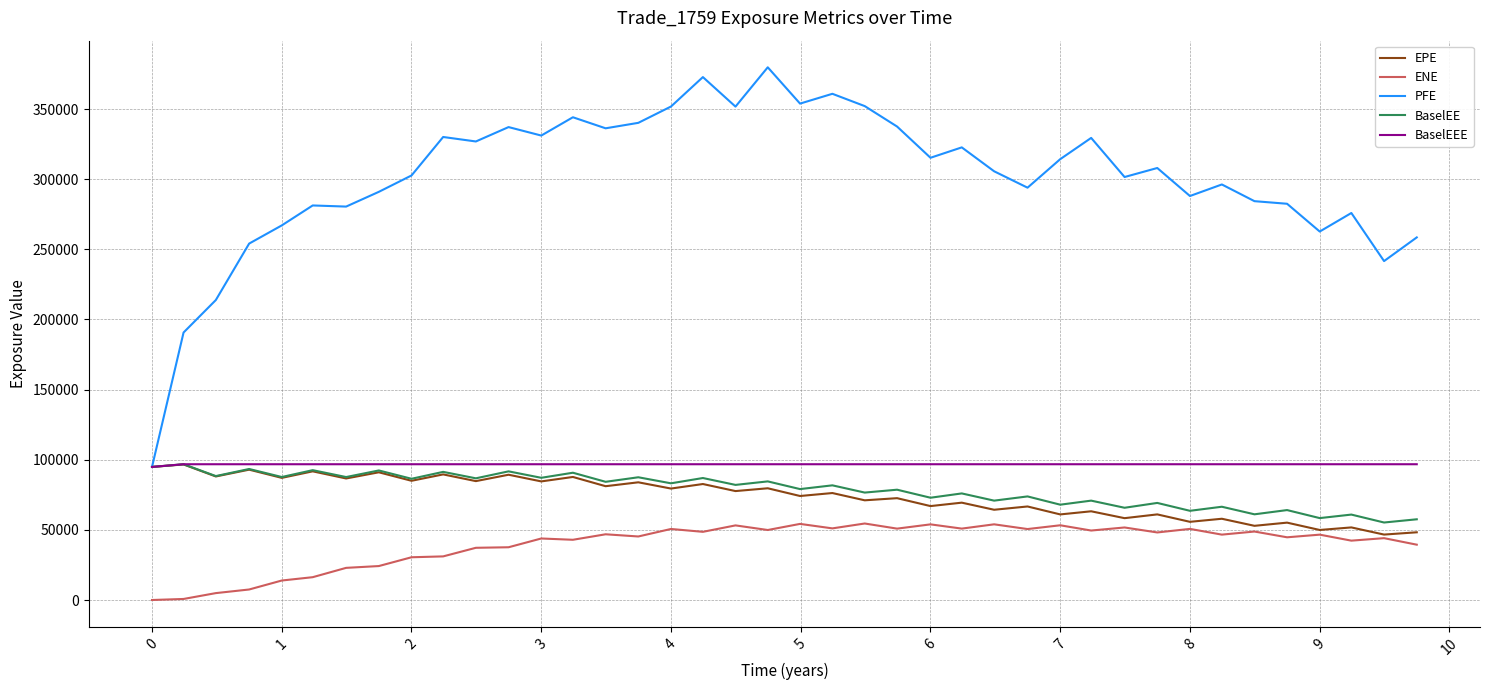

Which series has the largest range (max minus min)?

PFE